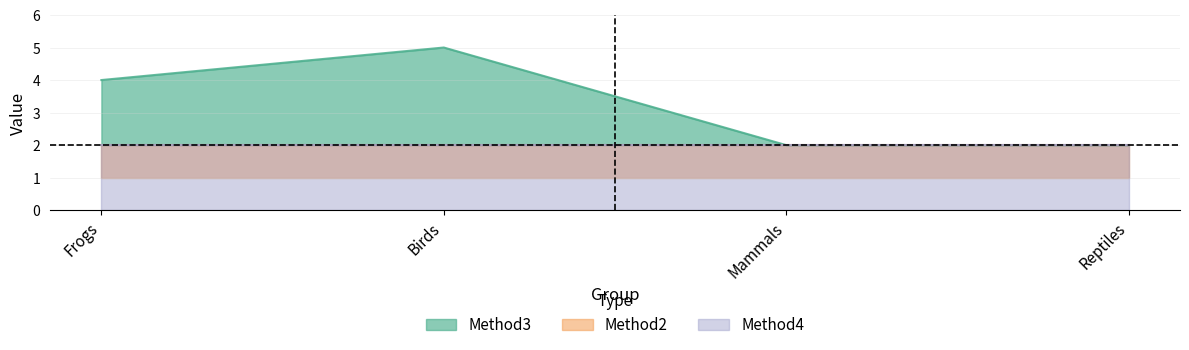

What is the maximum value shown in the chart?

5